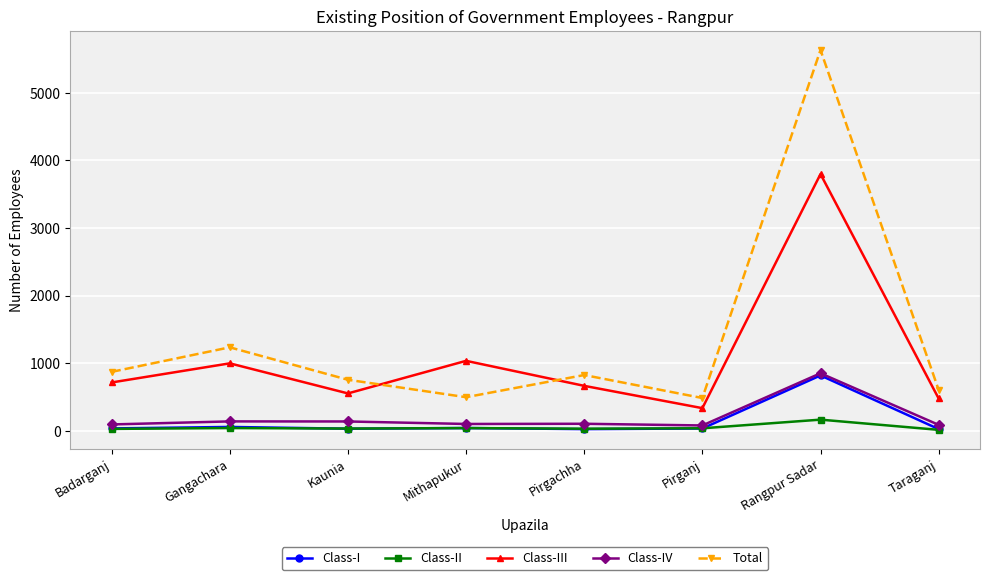

What is the difference between the highest and lowest values at Badarganj?

844